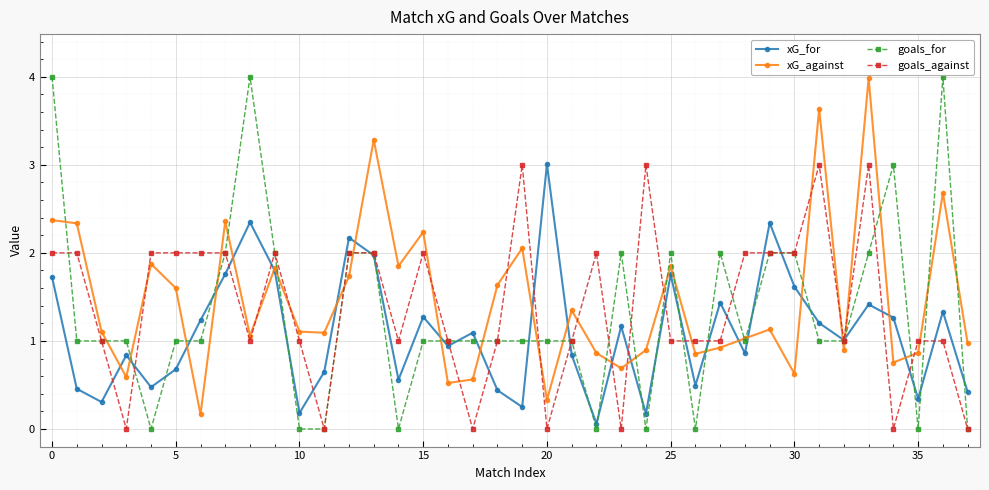

True or false: goals_against has more than 1 points higher than both neighbors.

True